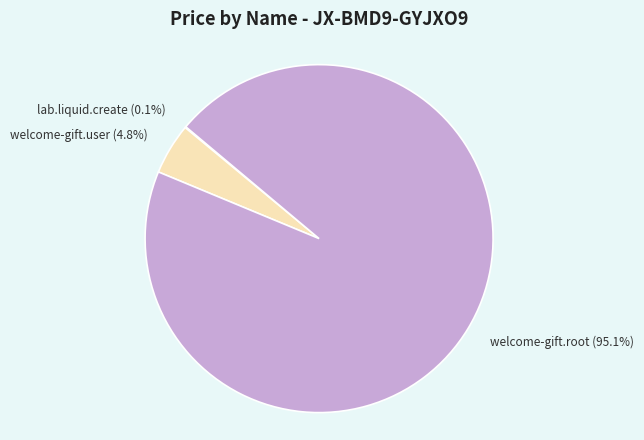

What is the largest slice in the pie chart?

welcome-gift.root